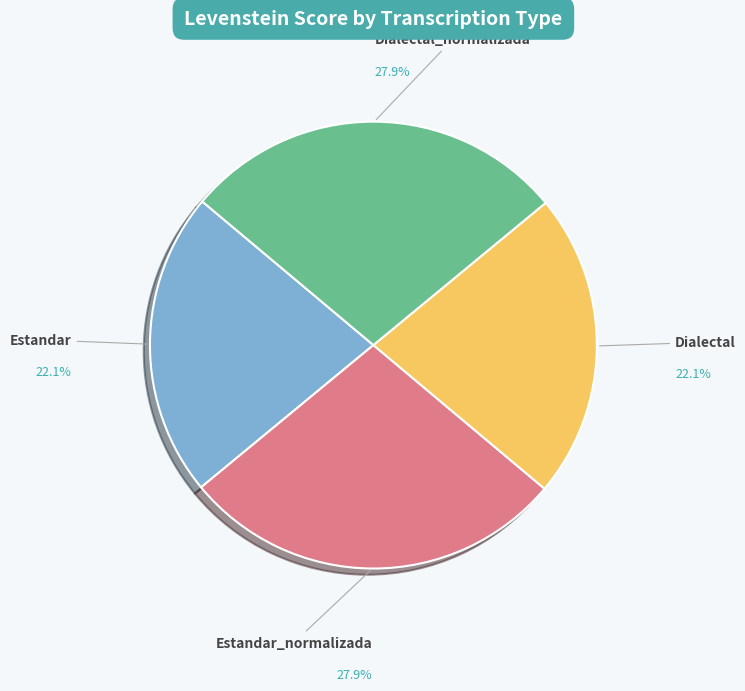

Does Estandar account for over 50% of the chart?

No